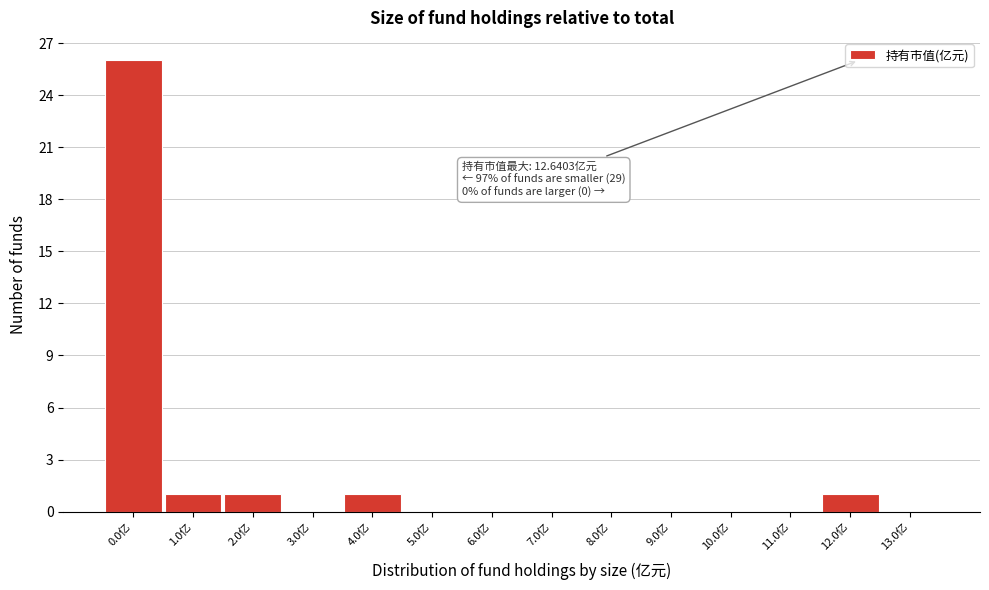

Reading left to right, transcribe all the data shown in this chart.

0.0亿=26	1.0亿=1	2.0亿=1	3.0亿=0	4.0亿=1	5.0亿=0	6.0亿=0	7.0亿=0	8.0亿=0	9.0亿=0	10.0亿=0	11.0亿=0	12.0亿=1	13.0亿=0